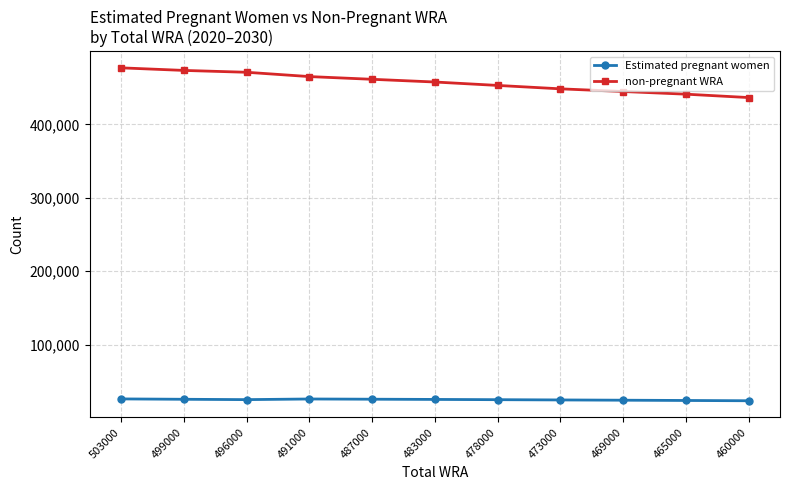

What is the maximum value shown in the chart?

477056.6